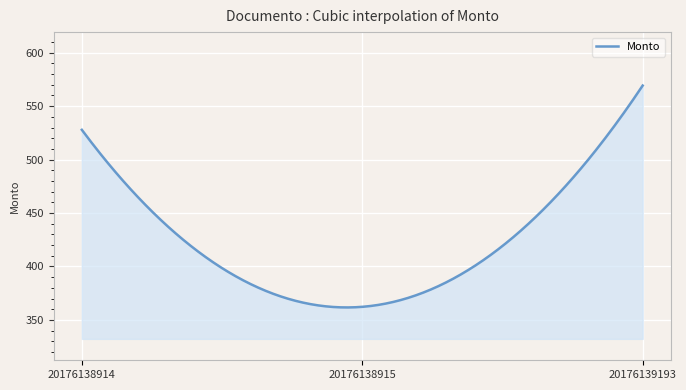

What is the difference between the maximum and minimum values?

207.6